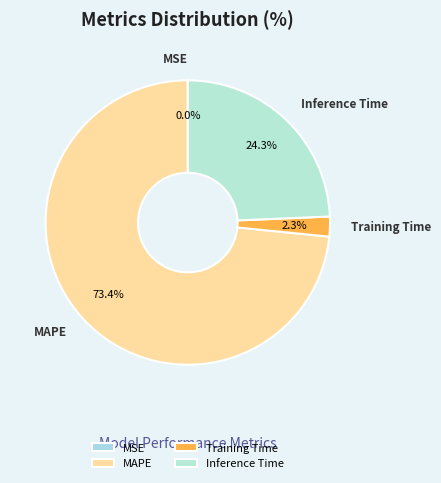

Between MAPE and Inference Time, which is larger?

MAPE